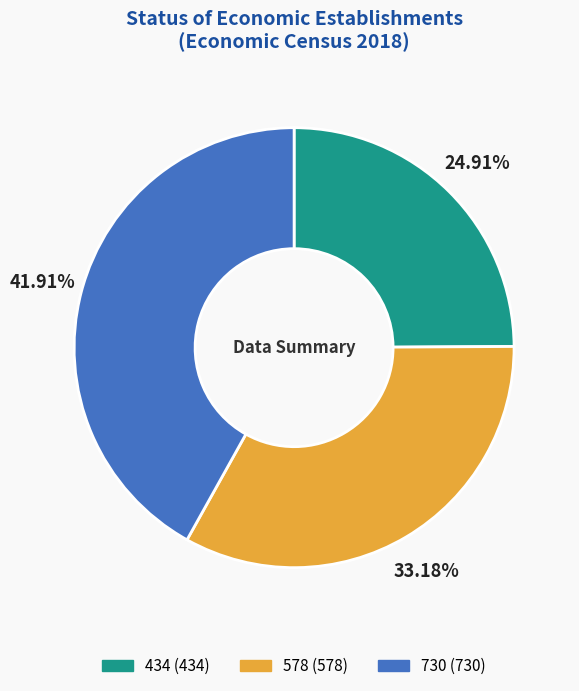

Is it true that 730 is 47% of the pie?

False